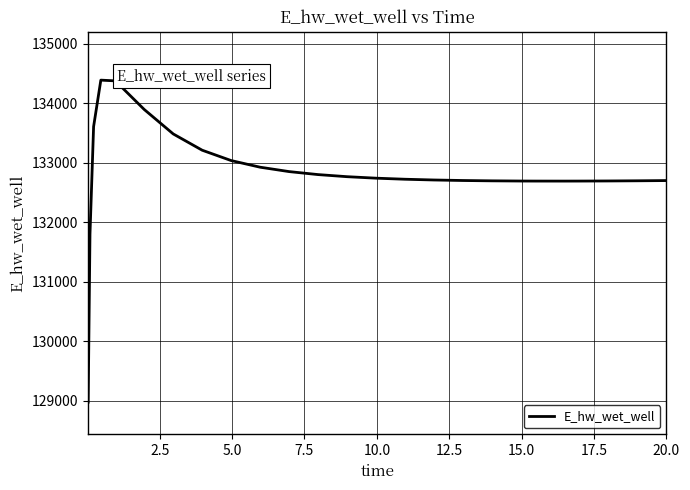

What is the smallest value displayed?

128980.7